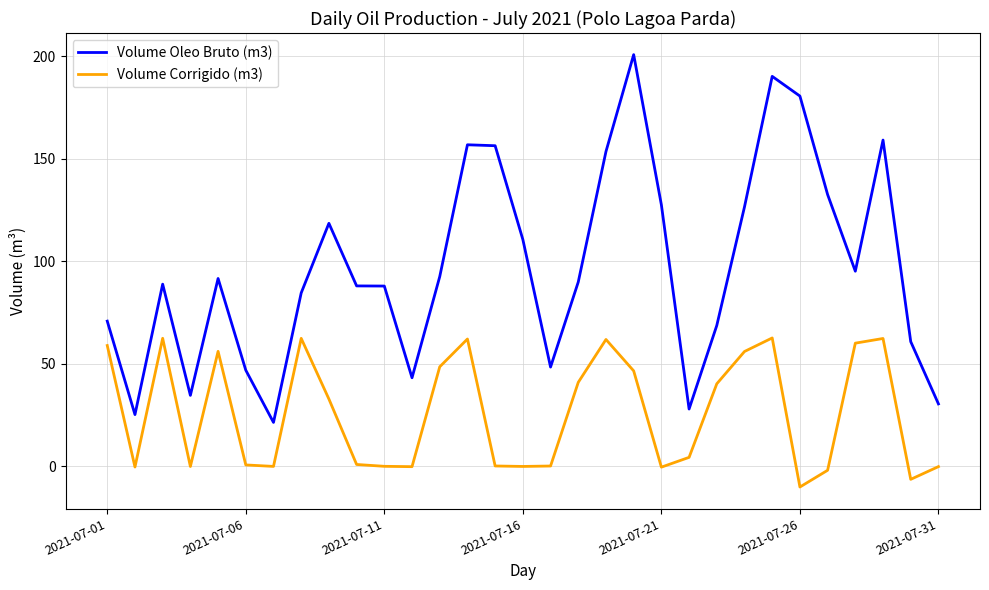

Which series has the largest range (max minus min)?

Volume Oleo Bruto (m3)